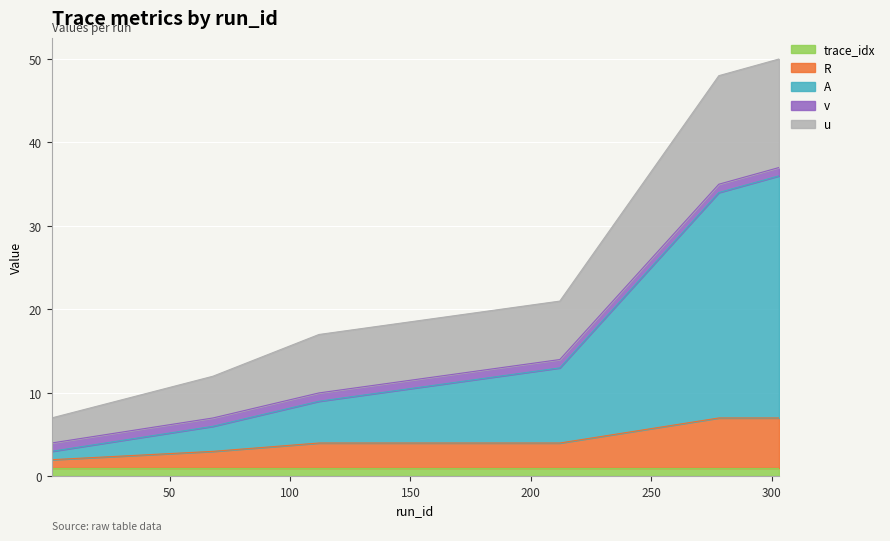

Where is u nearest to the value 28?

212